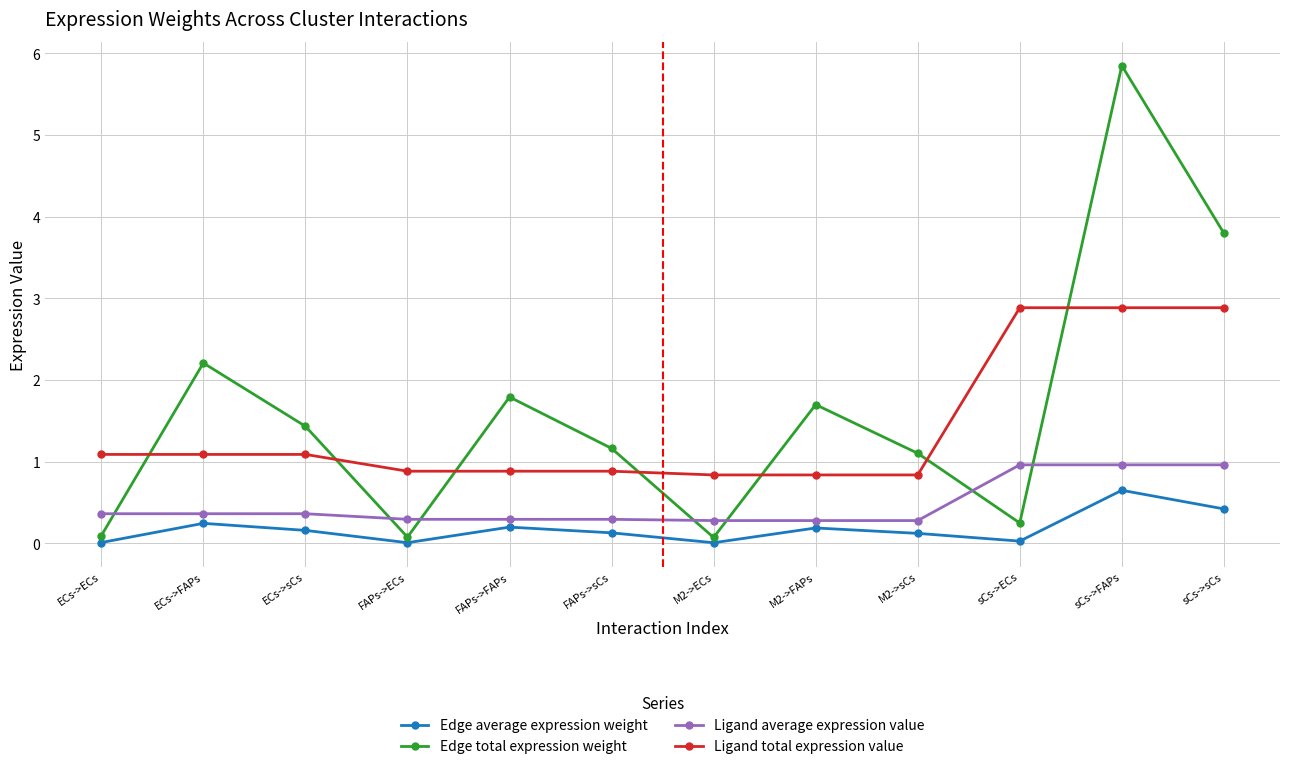

What is the value of the Ligand total expression value point at the 7th from the left?

0.8